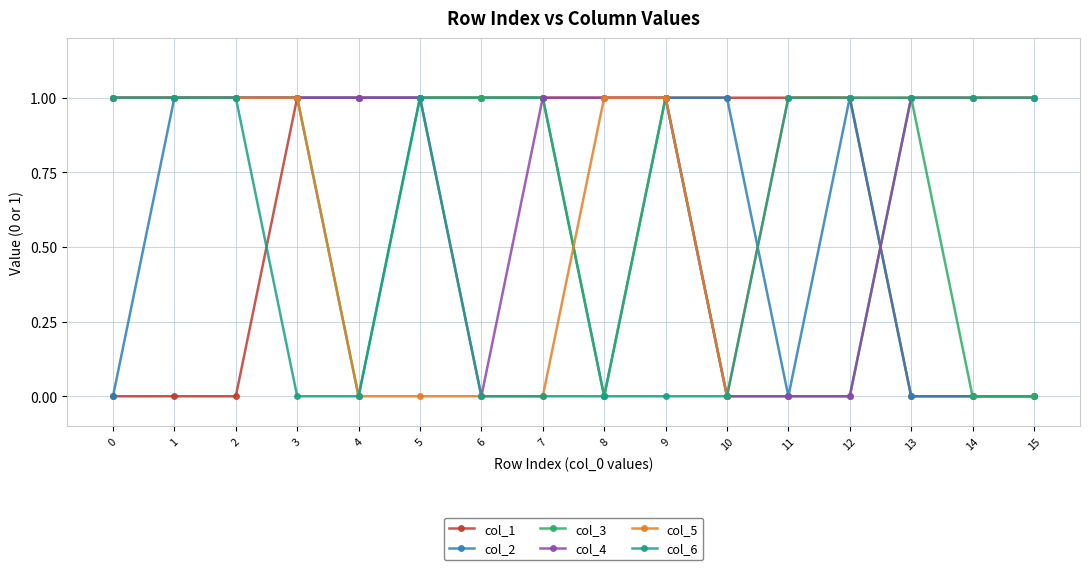

Is it true that col_5 equals 0 at 3?

False